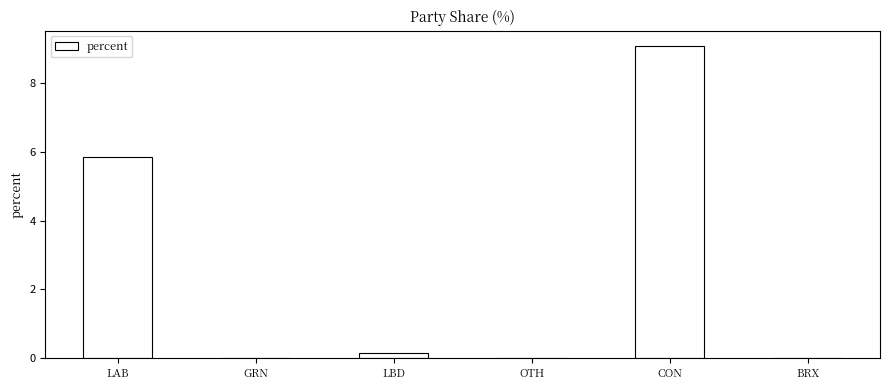

What is the maximum value shown in the chart?

9.1